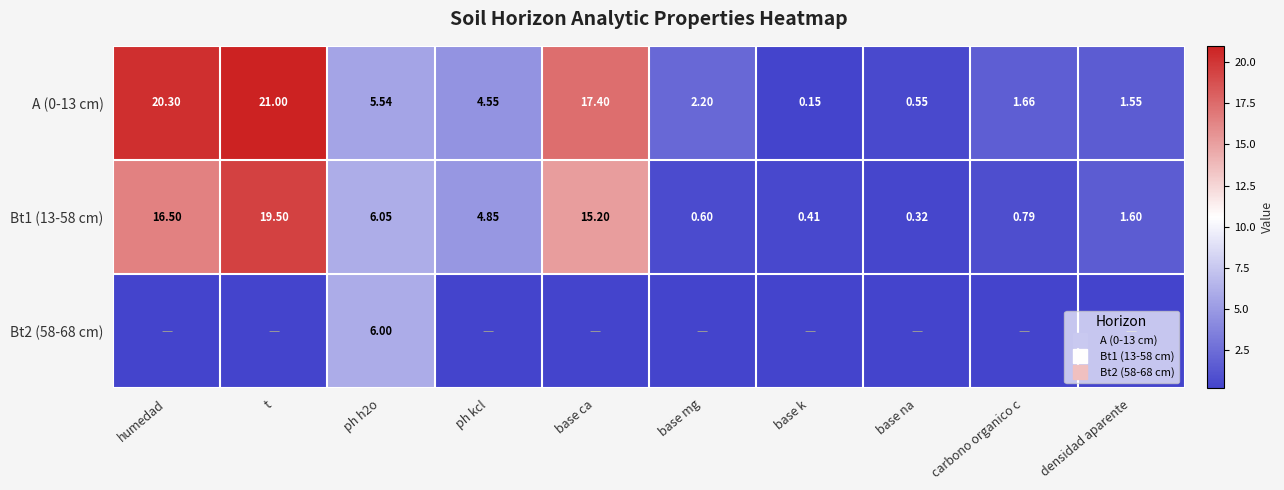

What is the total value across all series at base na?

0.9